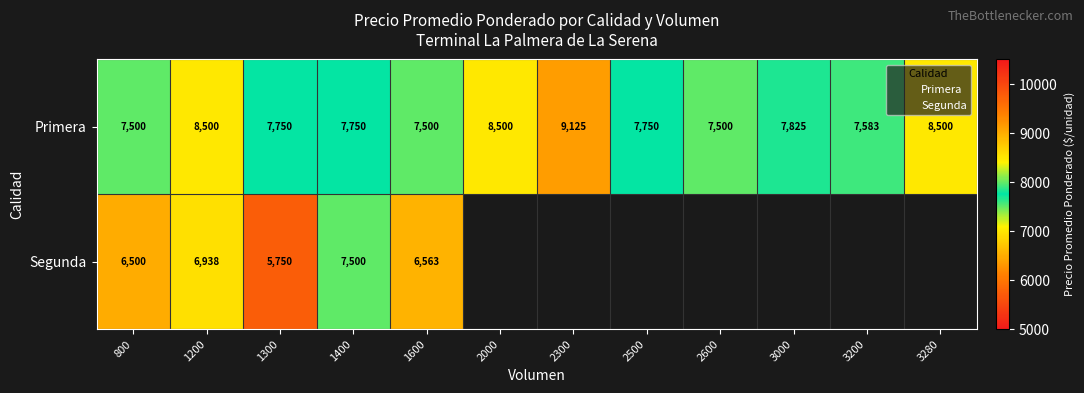

How many data points does each series have?

12